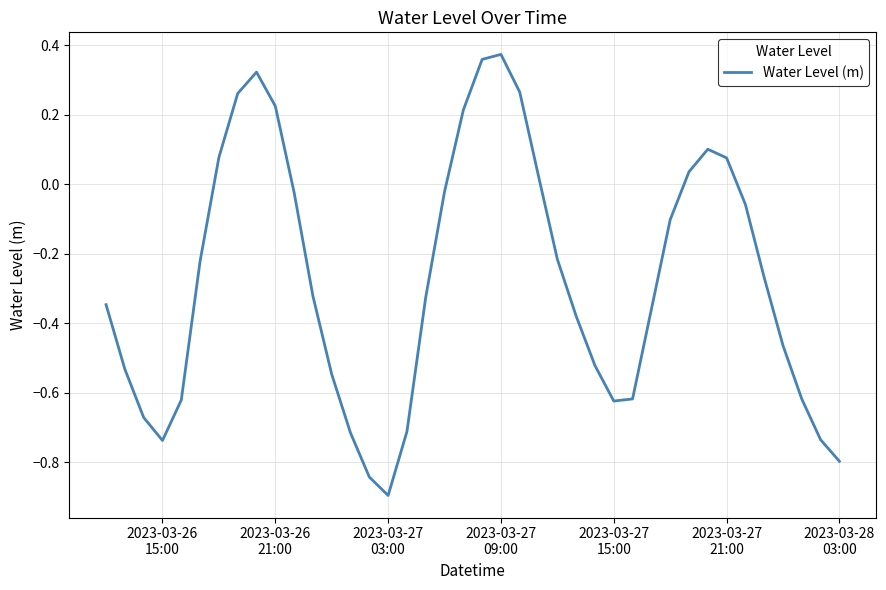

What is the difference between the maximum and minimum values?

1.3